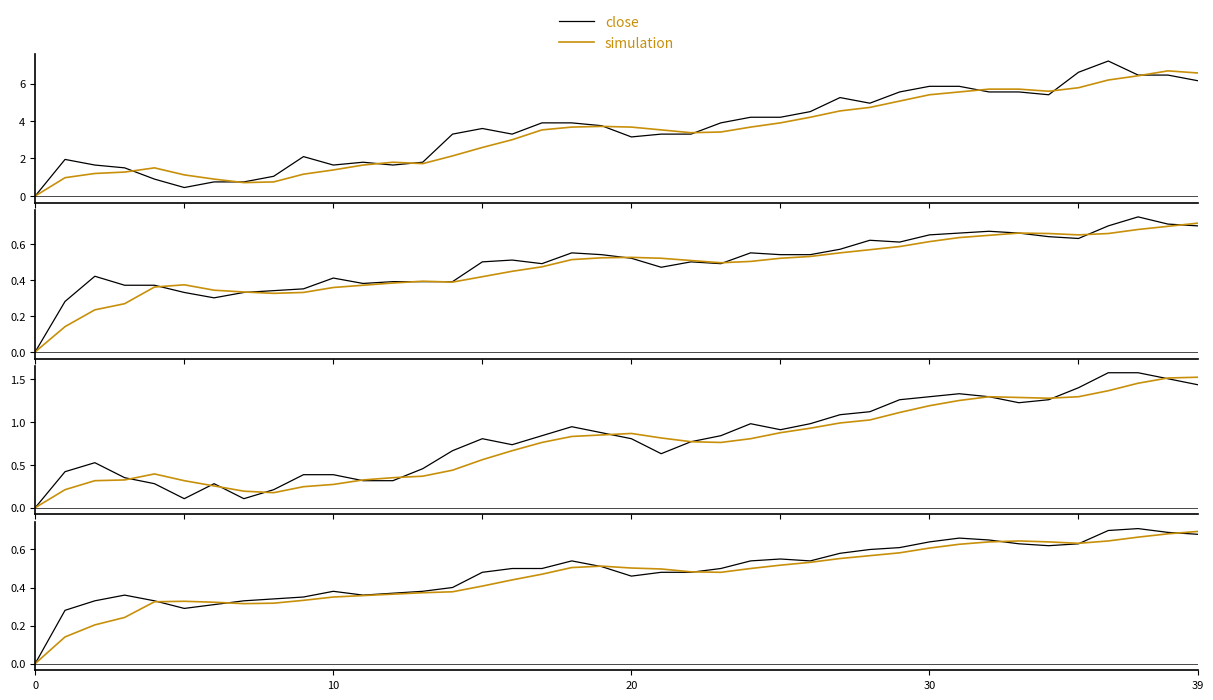

True or false: close and high intersect in this chart.

False